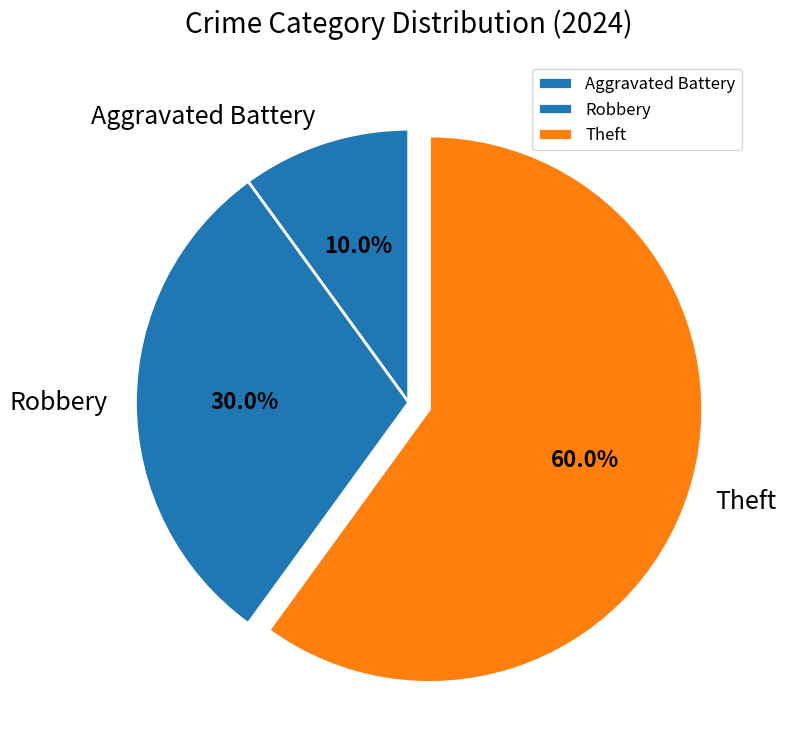

To the nearest percent, what is the average slice percentage?

33%